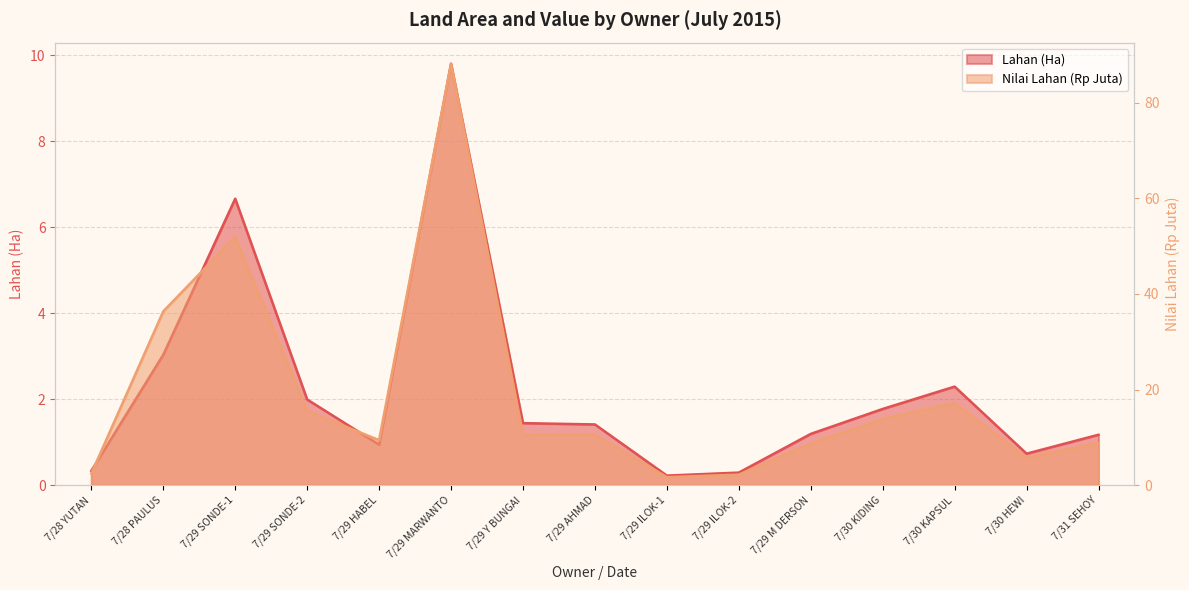

What is the difference between the second highest and minimum values in the Lahan (Ha) series?

6.4